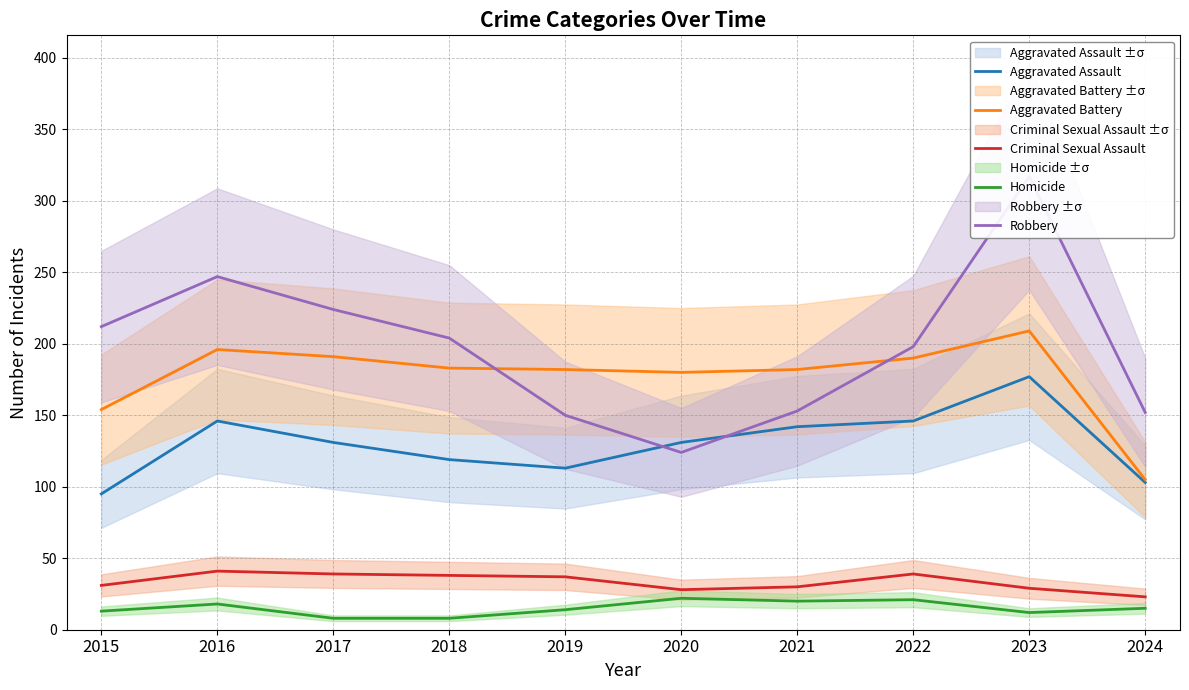

Does the chart have visible grid lines?

Yes